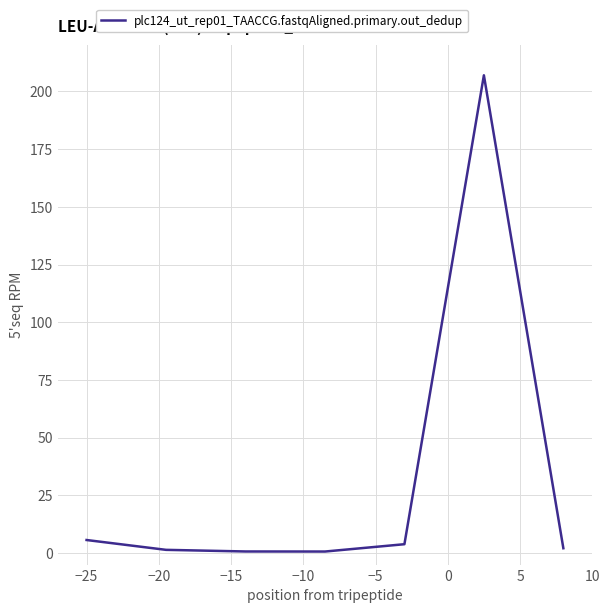

Count the number of data series in this chart.

1